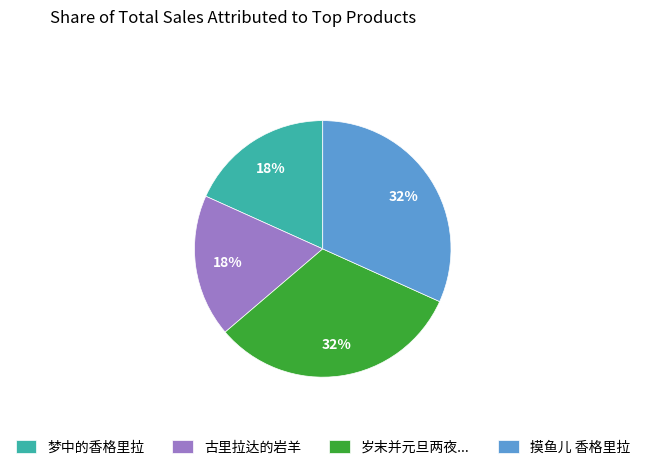

Is there a majority slice in this chart?

No